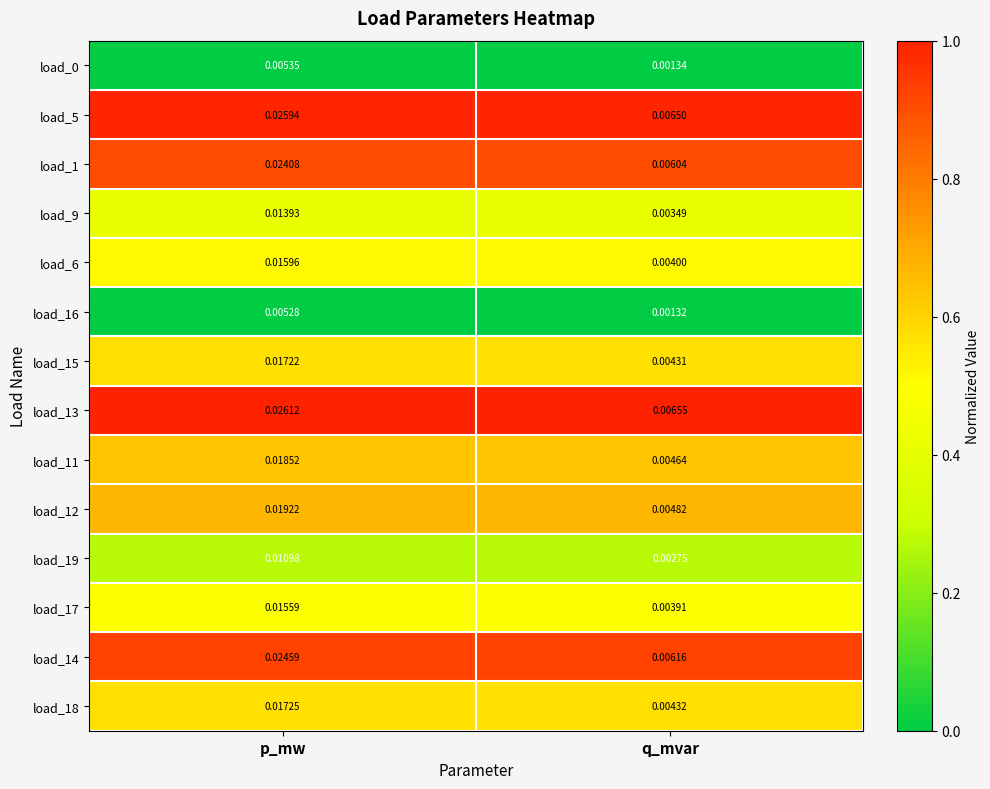

Rank the categories by load_11 value from highest to lowest.

p_mw, q_mvar